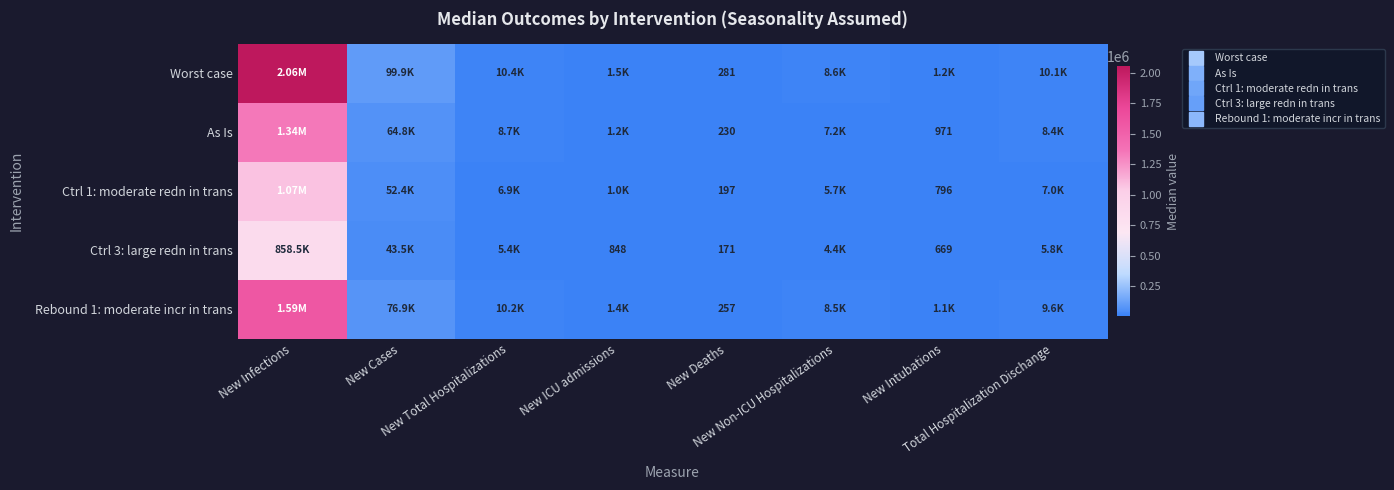

The Ctrl 1: moderate redn in trans series shows 128 at New Deaths. True or false?

False